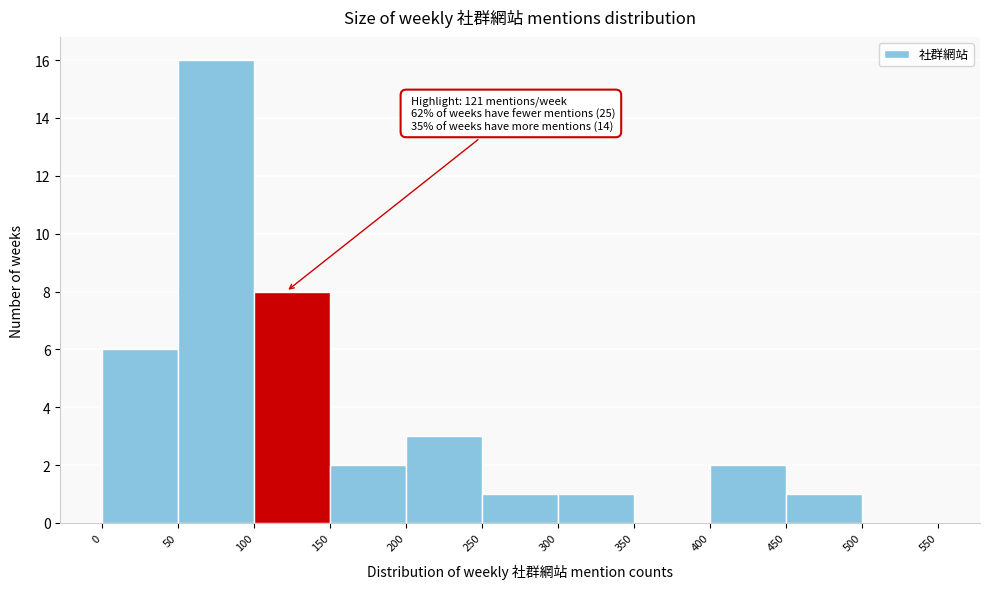

Which range on the x-axis has the tallest bar?

50 to 100